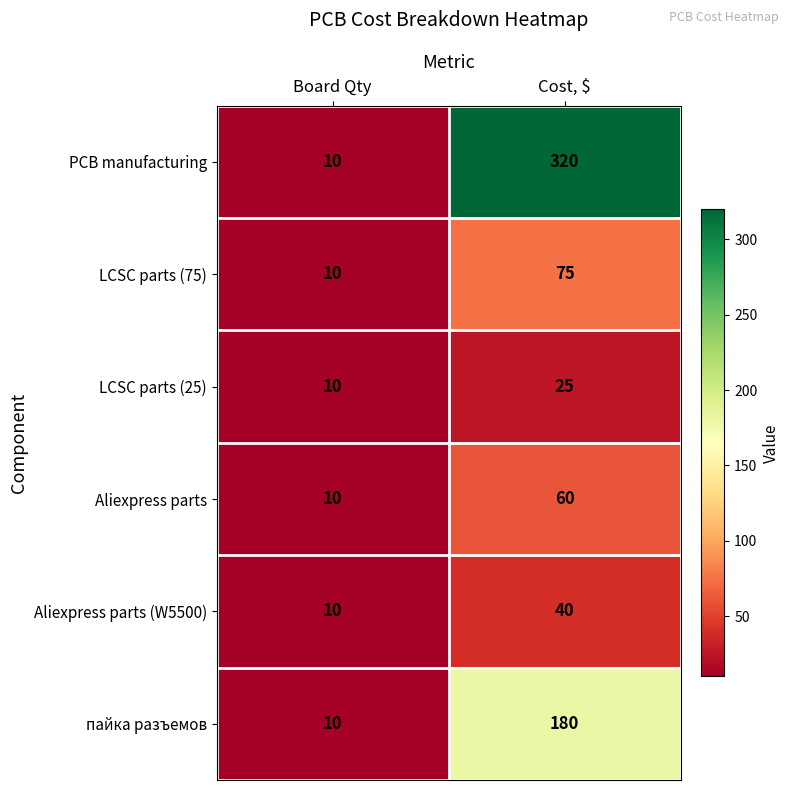

What is the difference between the Aliexpress parts values at Board Qty and Cost, $?

50